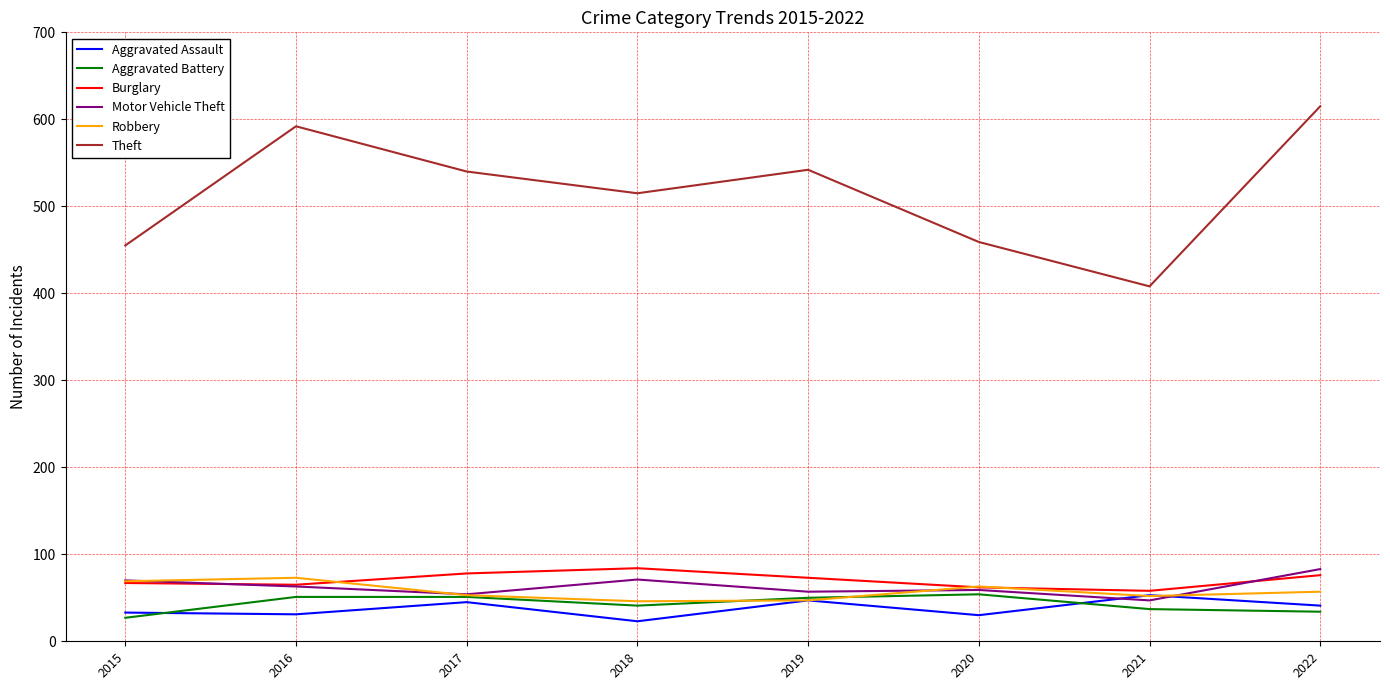

Is this an area chart (filled region under the line)?

No